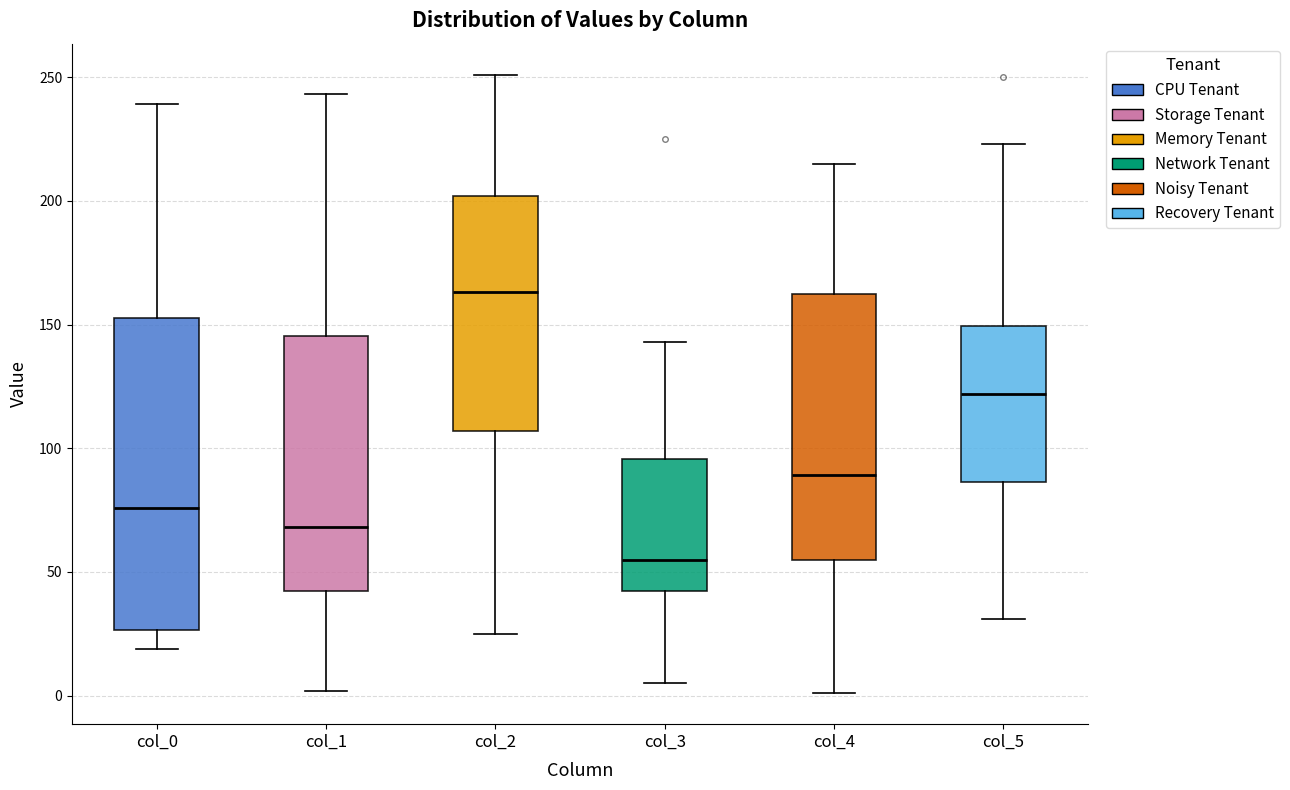

Where is the lower edge of the box for col_2 on the y-axis? The values are not printed on the chart, so give them approximately, as read against the axis.

105